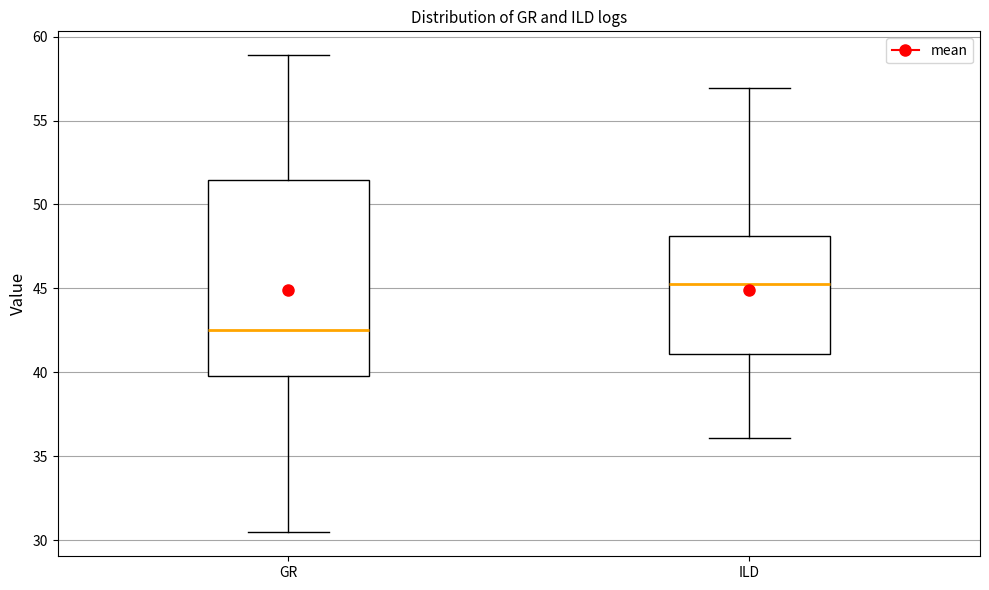

Reading left to right, transcribe this box plot: for each box, give where its median line is, the range the box spans, and where its two whiskers end, as read against the y-axis. The values are not printed on the chart, so give them approximately, as read against the axis.

GR: median 42.5, box 40.0 to 51.5, whiskers 30.5 to 59.0
ILD: median 45.5, box 41.0 to 48.0, whiskers 36.0 to 57.0